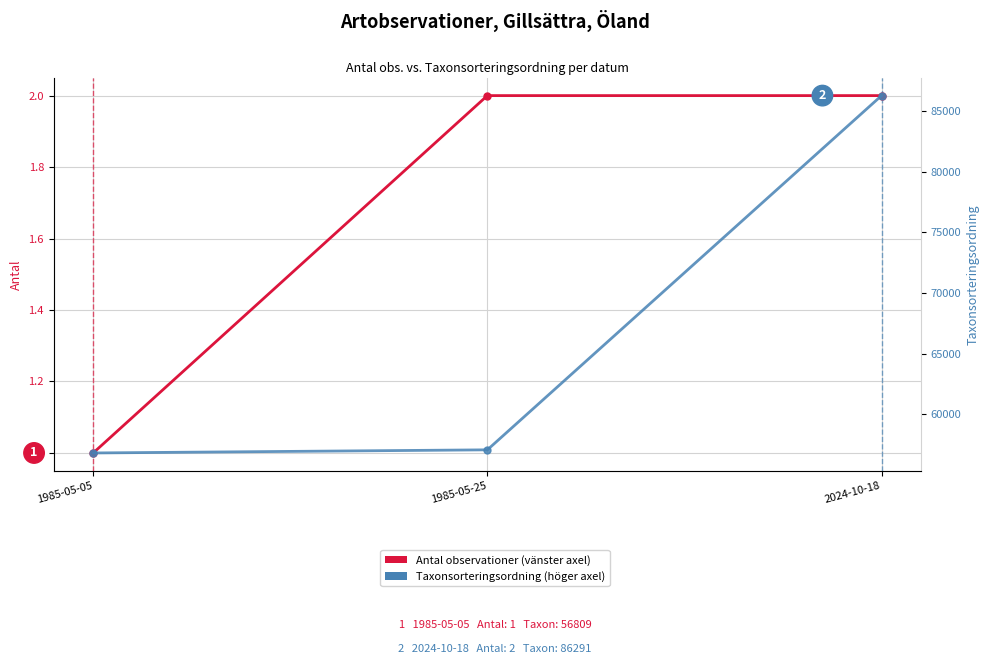

Reading right to left, what are all the values shown in this chart?

Antal observationer: 2024-10-18=2	1985-05-25=2	1985-05-05=1
Taxonsorteringsordning: 2024-10-18=86291	1985-05-25=57067	1985-05-05=56809